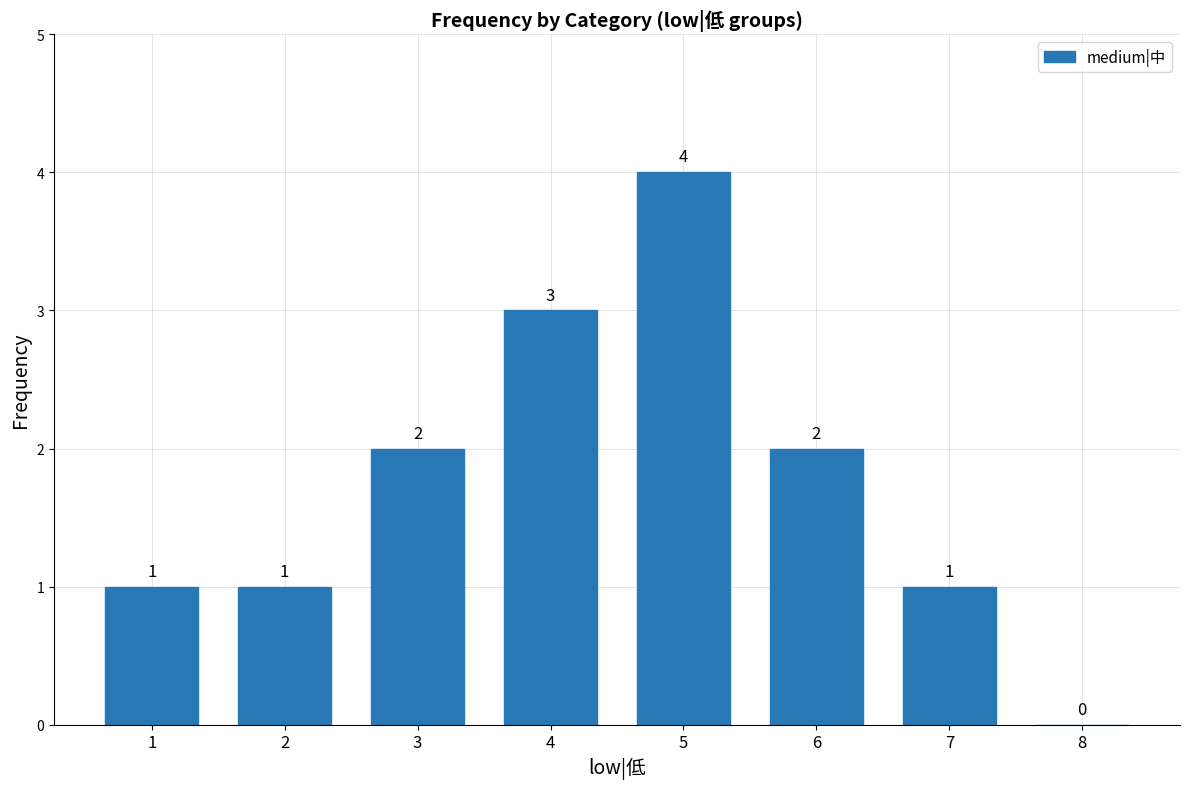

Count the number of data series in this chart.

1